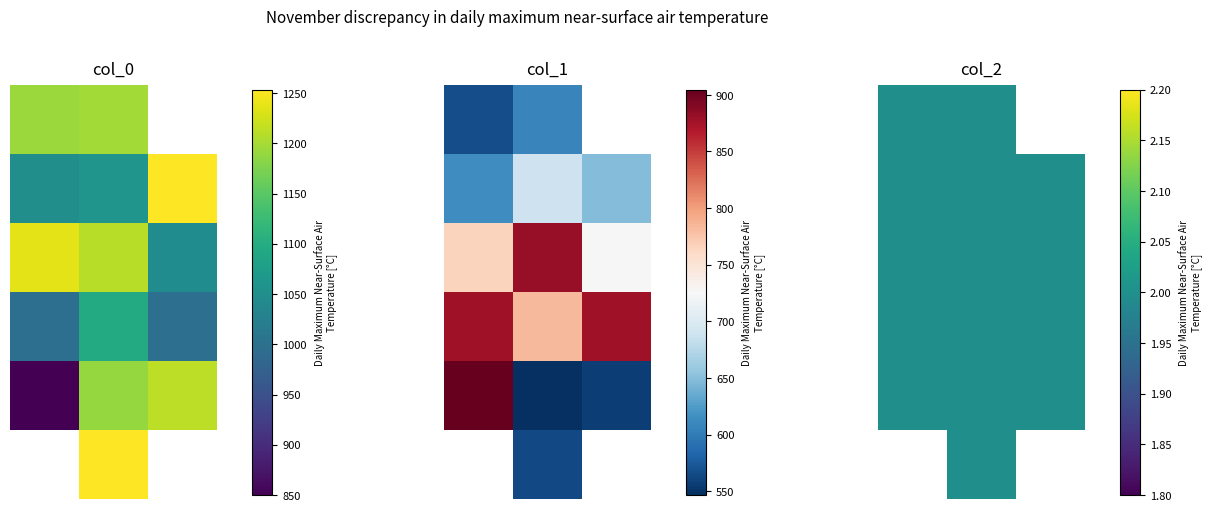

What is the approximate value of col_0 at 4?

1060.0